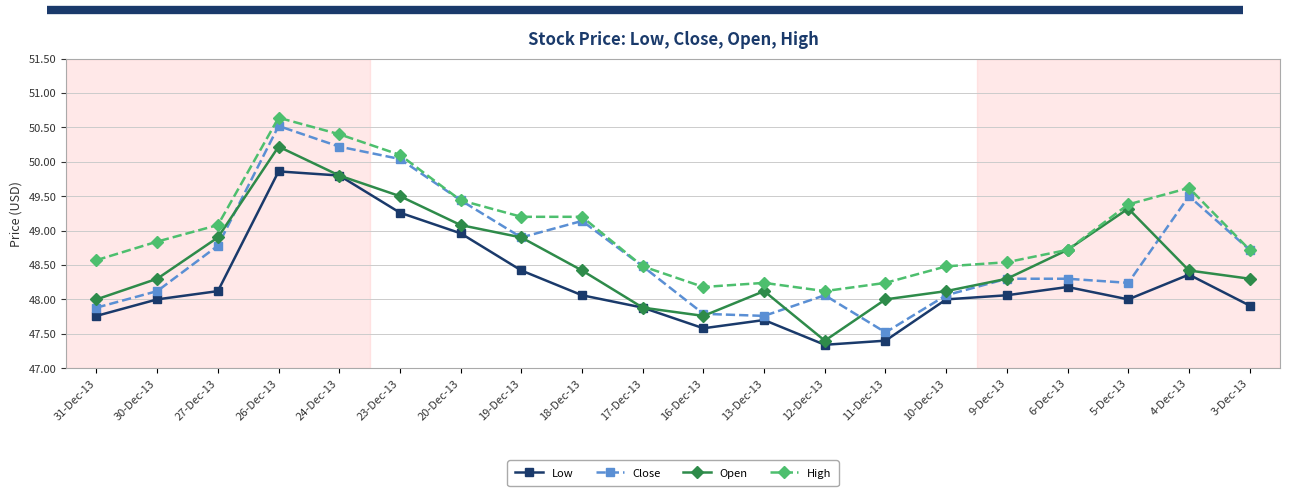

What is the difference between the Open values at 5-Dec-13 and 24-Dec-13?

0.5